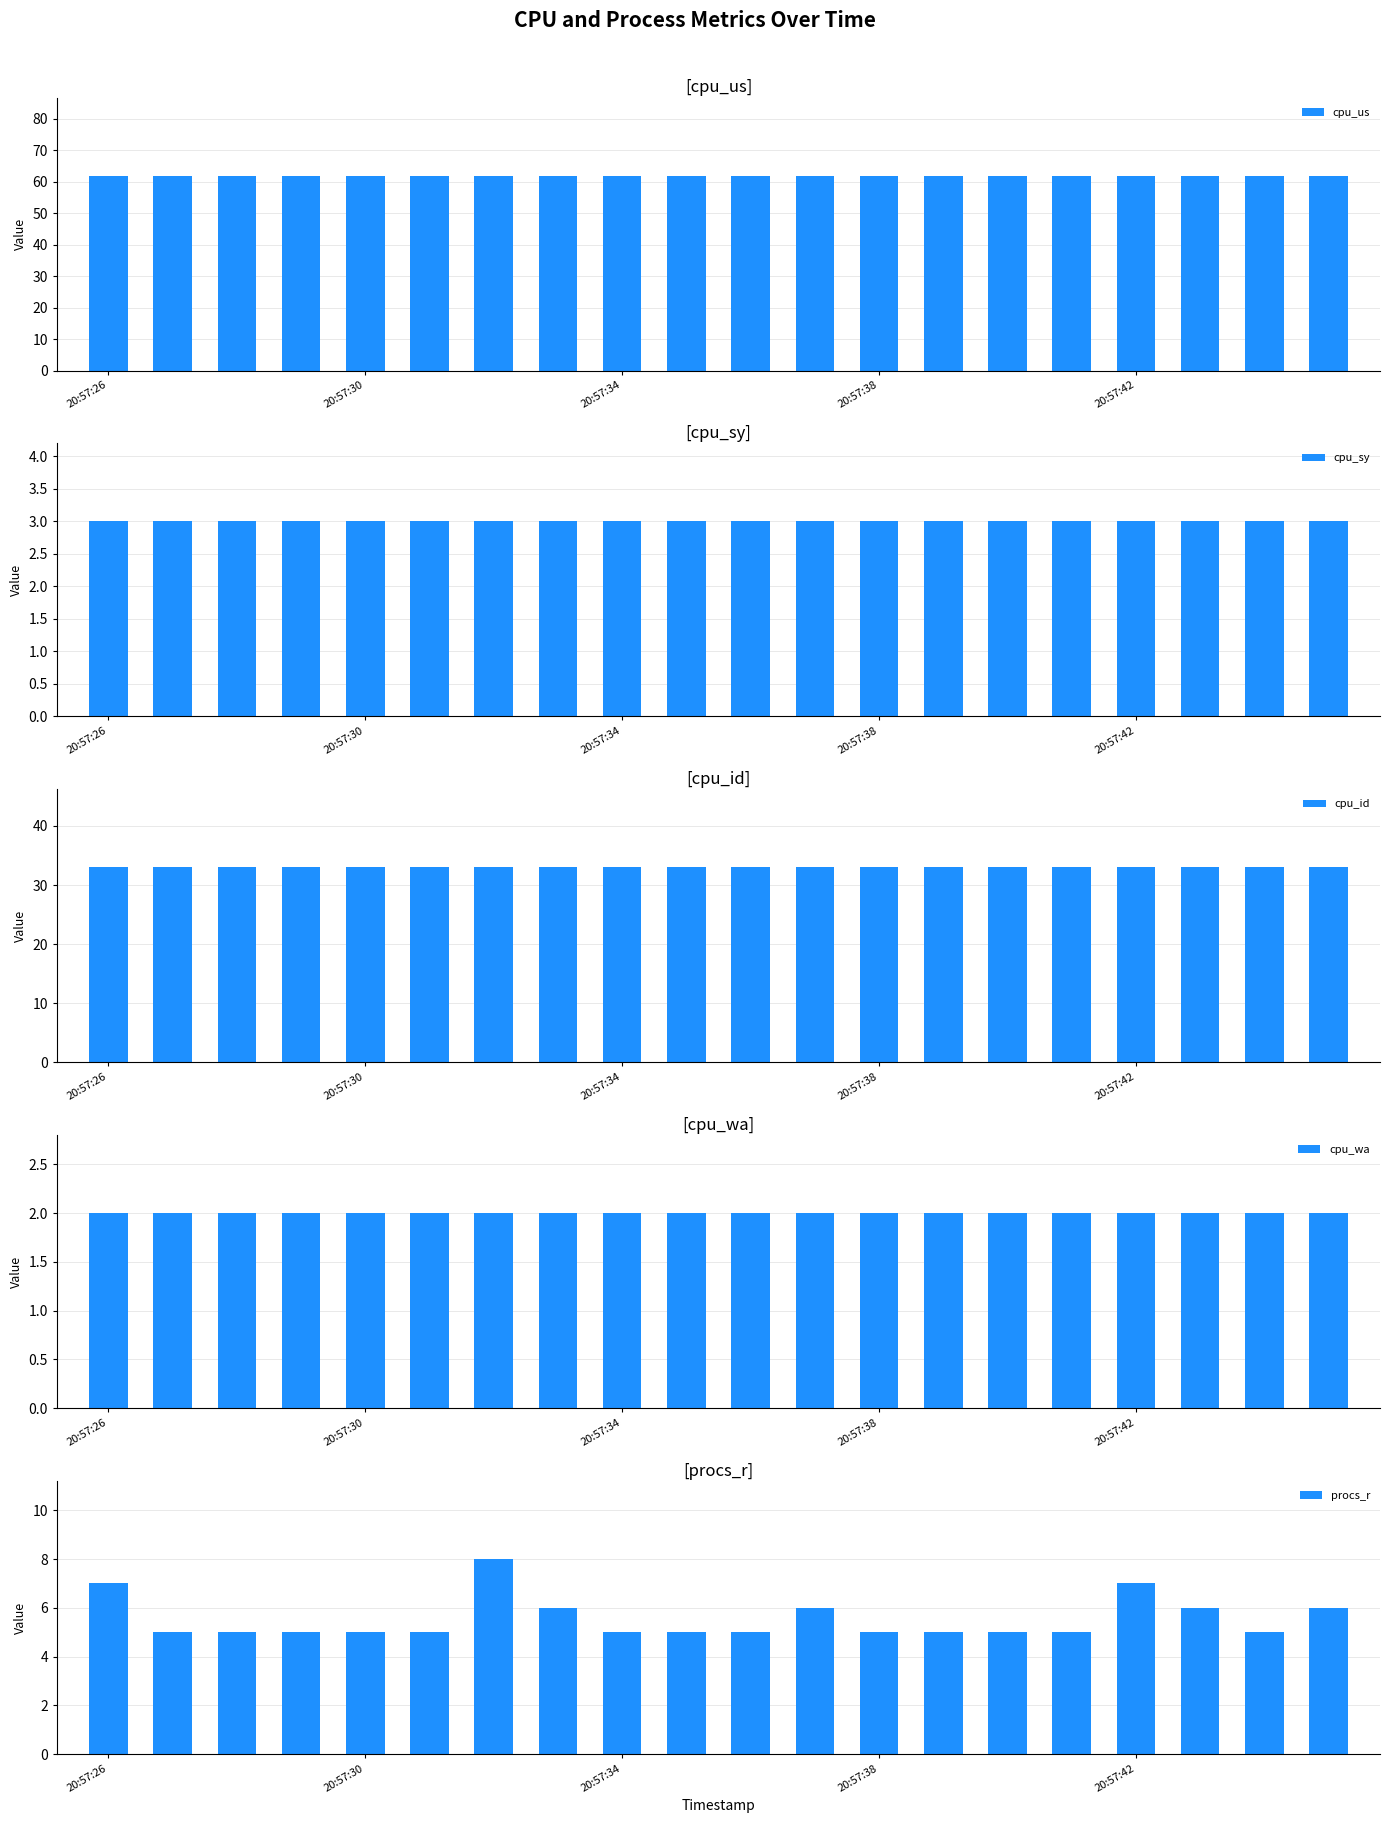

Which has a higher value, 7 or 13?

7